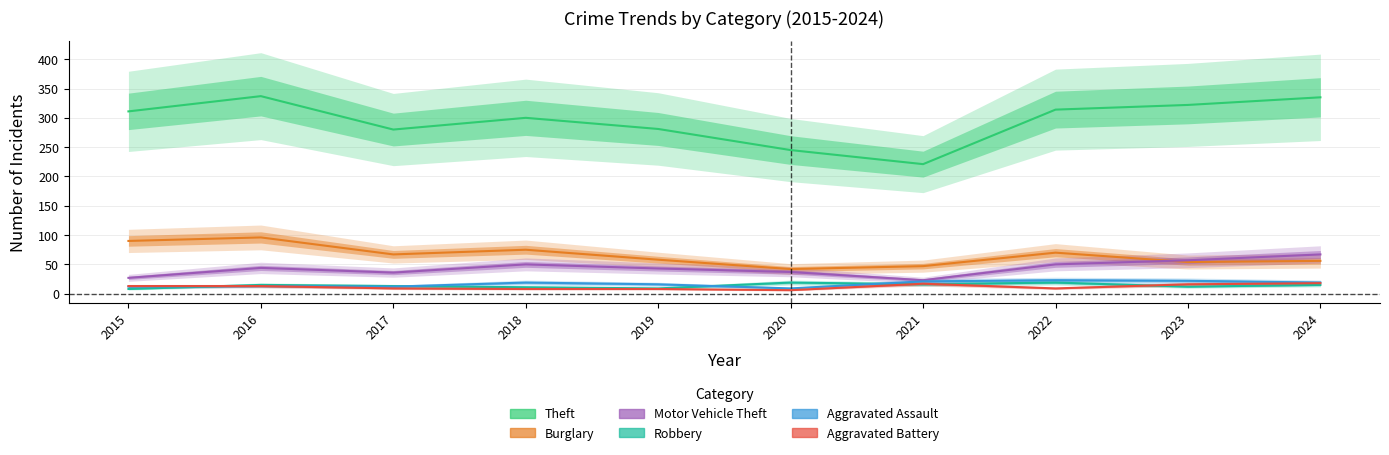

Between 2017 and 2020, which is larger?

2017